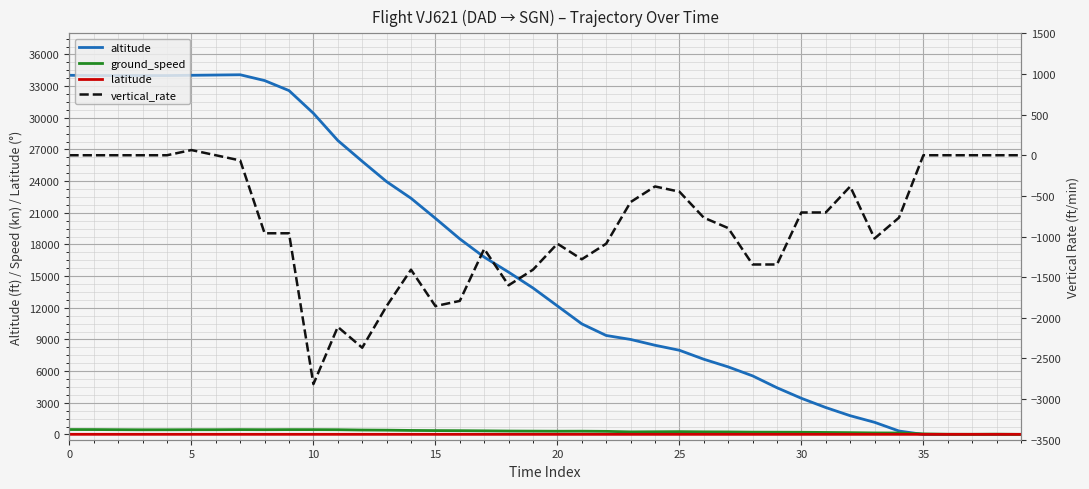

Where do latitude and ground_speed first cross each other?

38 and 39